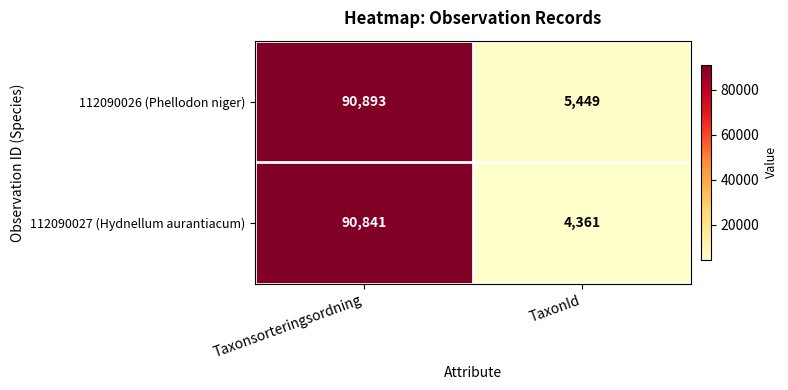

Reading left to right, extract all data points from this chart.

112090026 (Phellodon niger): 90893	5449
112090027 (Hydnellum aurantiacum): 90841	4361